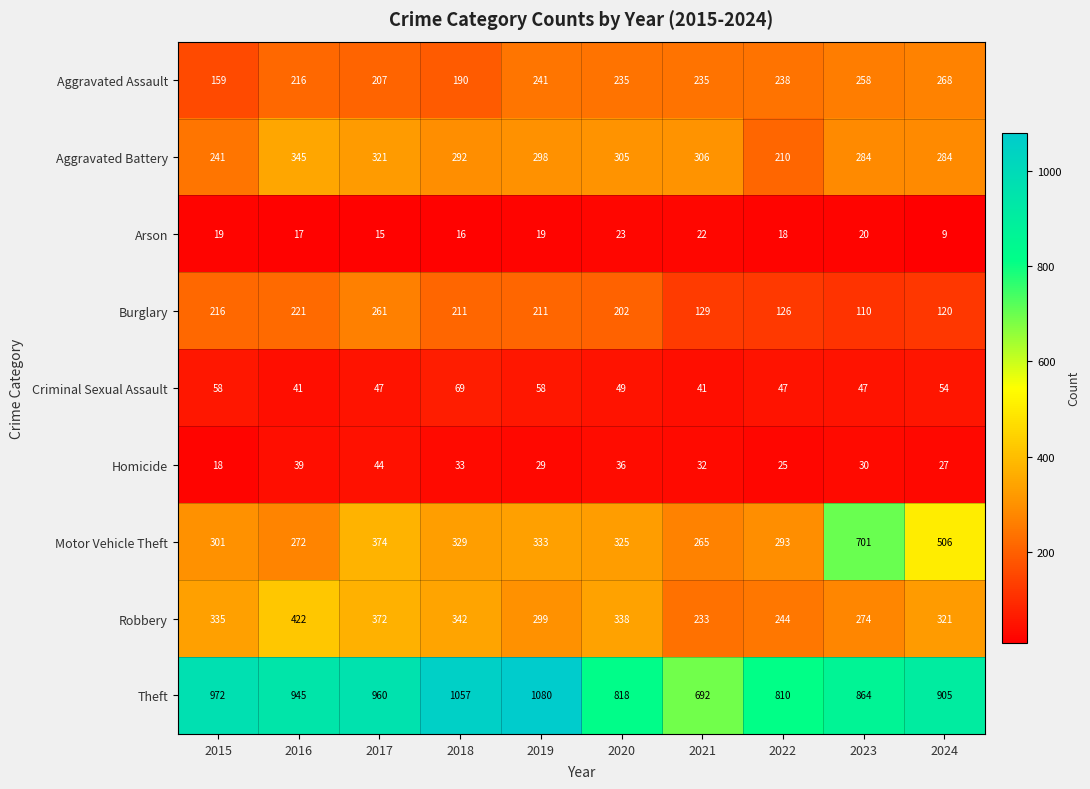

Is it true that Aggravated Battery equals 306 at 2021?

True